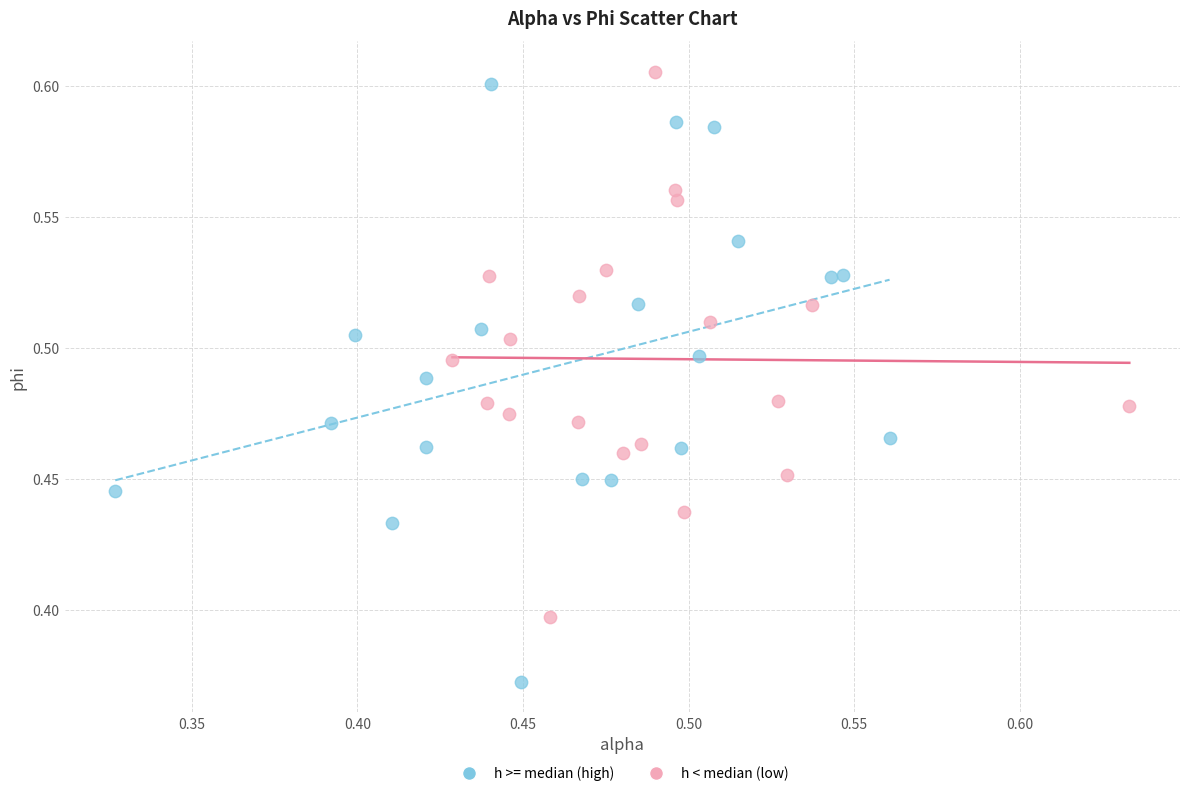

Which series reaches the minimum Y coordinate?

h >= median (high)